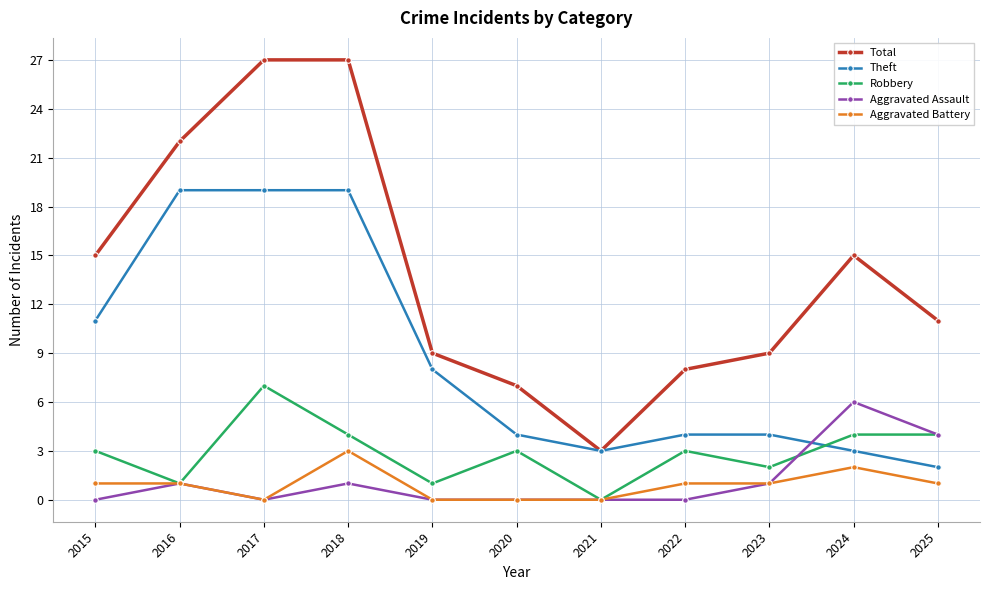

What is the value of the Theft point at the 2nd from the left?

19